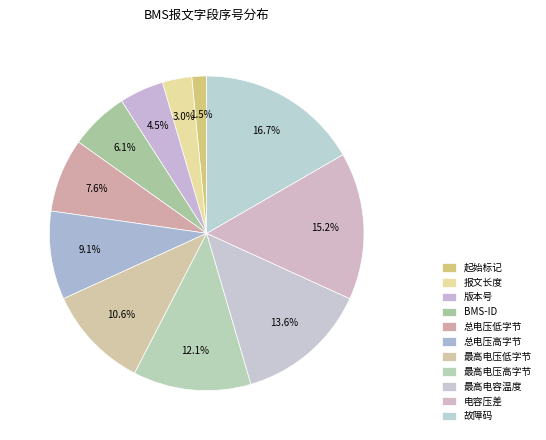

To the nearest percent, what percentage of the pie is 报文长度?

3%